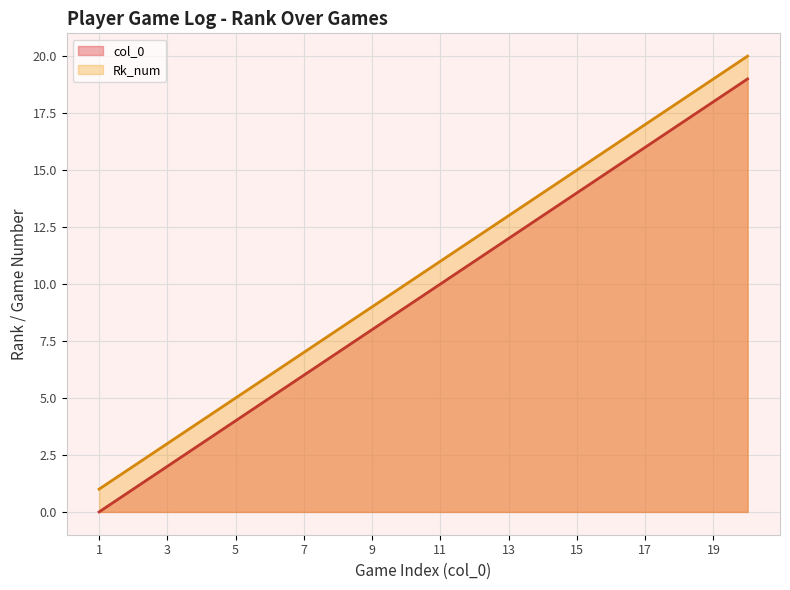

Rank the series at 14 from highest to lowest value.

Rank, Game Number